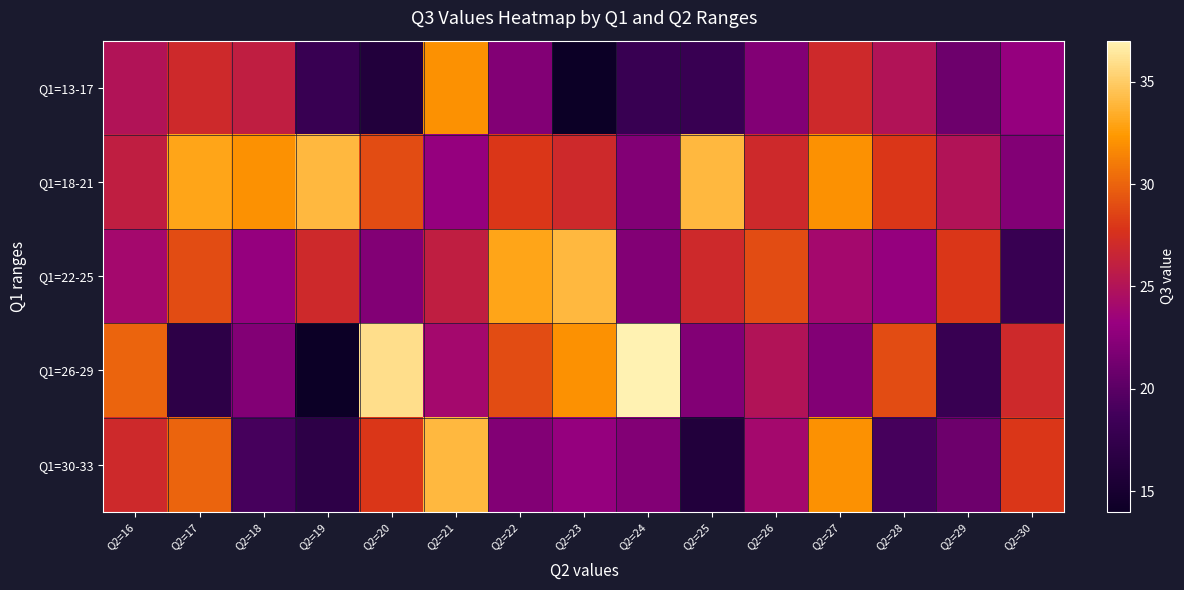

Reading left to right, list all the values displayed in this chart.

Q1=13-17: Q2=16=25	Q2=17=27	Q2=18=26	Q2=19=18	Q2=20=16	Q2=21=32	Q2=22=22	Q2=23=14	Q2=24=18	Q2=25=18	Q2=26=22	Q2=27=27	Q2=28=25	Q2=29=21	Q2=30=23
Q1=18-21: Q2=16=26	Q2=17=33	Q2=18=32	Q2=19=34	Q2=20=29	Q2=21=23	Q2=22=28	Q2=23=27	Q2=24=22	Q2=25=34	Q2=26=27	Q2=27=32	Q2=28=28	Q2=29=25	Q2=30=22
Q1=22-25: Q2=16=24	Q2=17=29	Q2=18=23	Q2=19=27	Q2=20=22	Q2=21=26	Q2=22=33	Q2=23=34	Q2=24=22	Q2=25=27	Q2=26=29	Q2=27=24	Q2=28=23	Q2=29=28	Q2=30=18
Q1=26-29: Q2=16=30	Q2=17=17	Q2=18=22	Q2=19=14	Q2=20=36	Q2=21=24	Q2=22=29	Q2=23=32	Q2=24=37	Q2=25=22	Q2=26=25	Q2=27=22	Q2=28=29	Q2=29=18	Q2=30=27
Q1=30-33: Q2=16=27	Q2=17=30	Q2=18=19	Q2=19=17	Q2=20=28	Q2=21=34	Q2=22=22	Q2=23=23	Q2=24=22	Q2=25=16	Q2=26=24	Q2=27=32	Q2=28=19	Q2=29=21	Q2=30=28